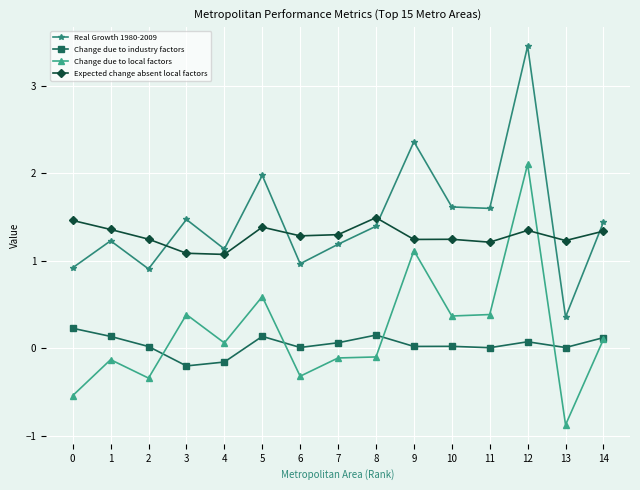

True or false: Expected change absent local factors and Real Growth 1980-2009 intersect in this chart.

True